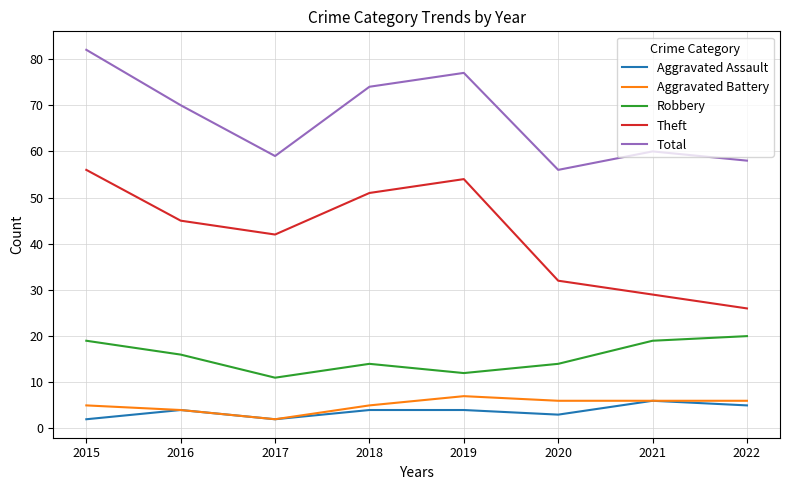

How many distinct data groups are displayed?

5